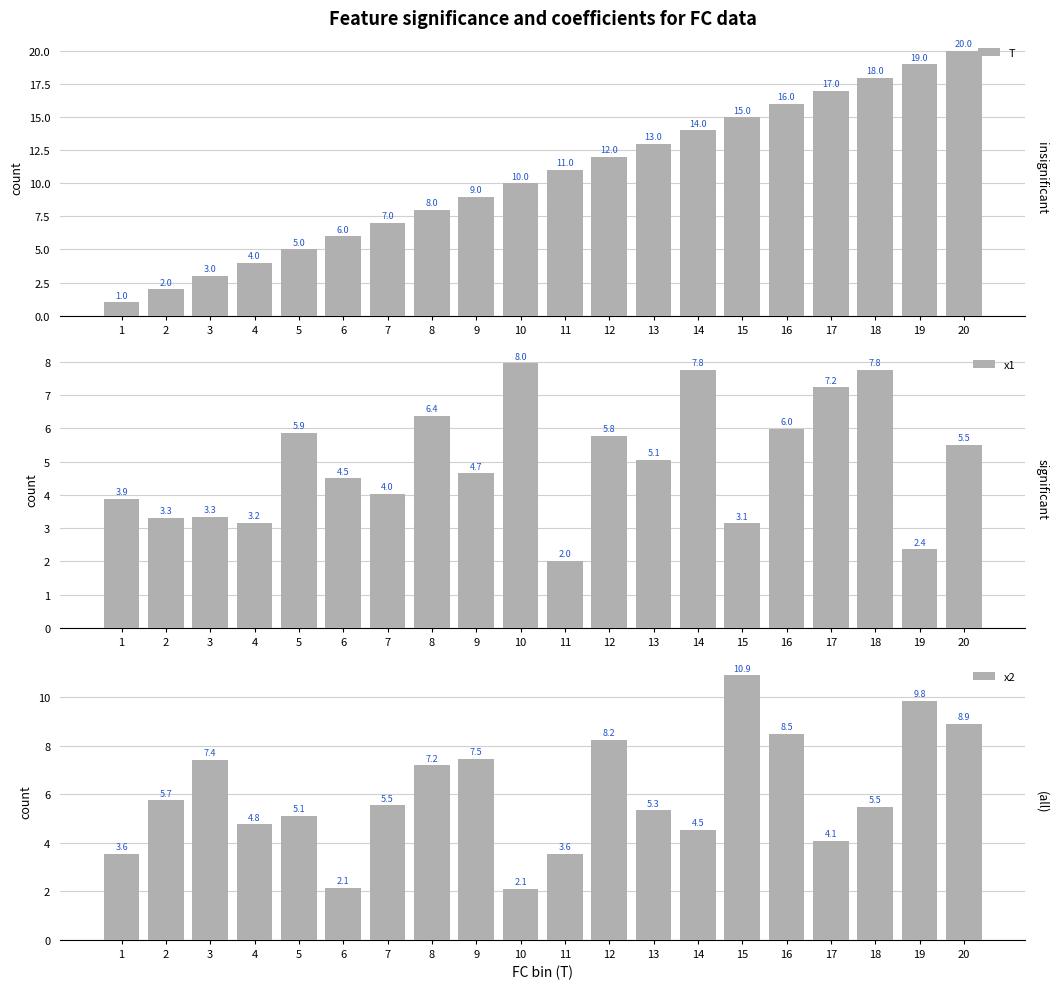

How many values in the x1 series exceed 5?

10